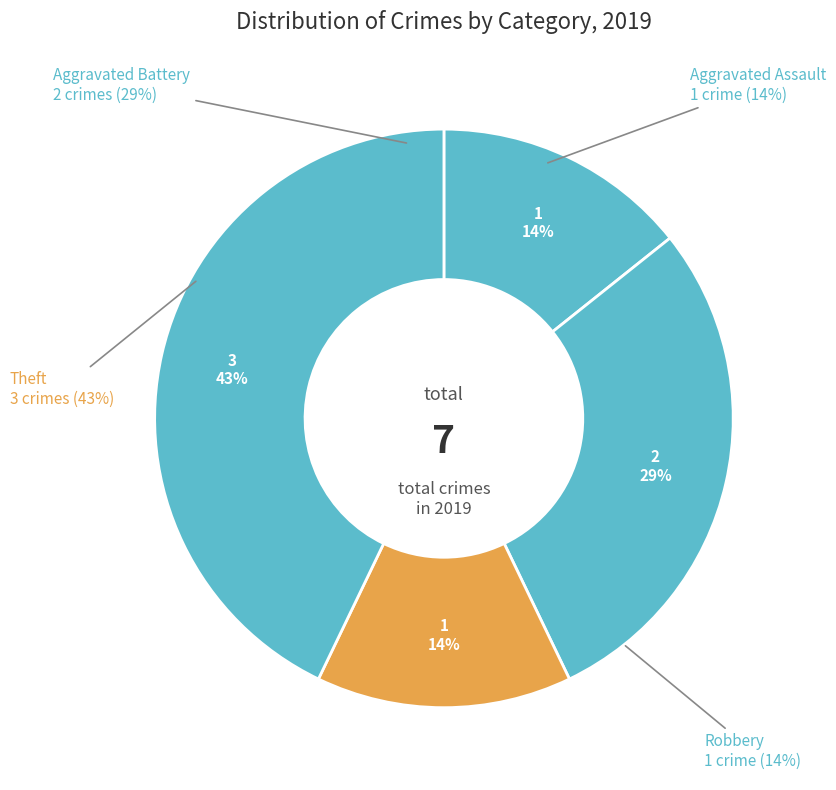

Is there a majority slice in this chart?

No